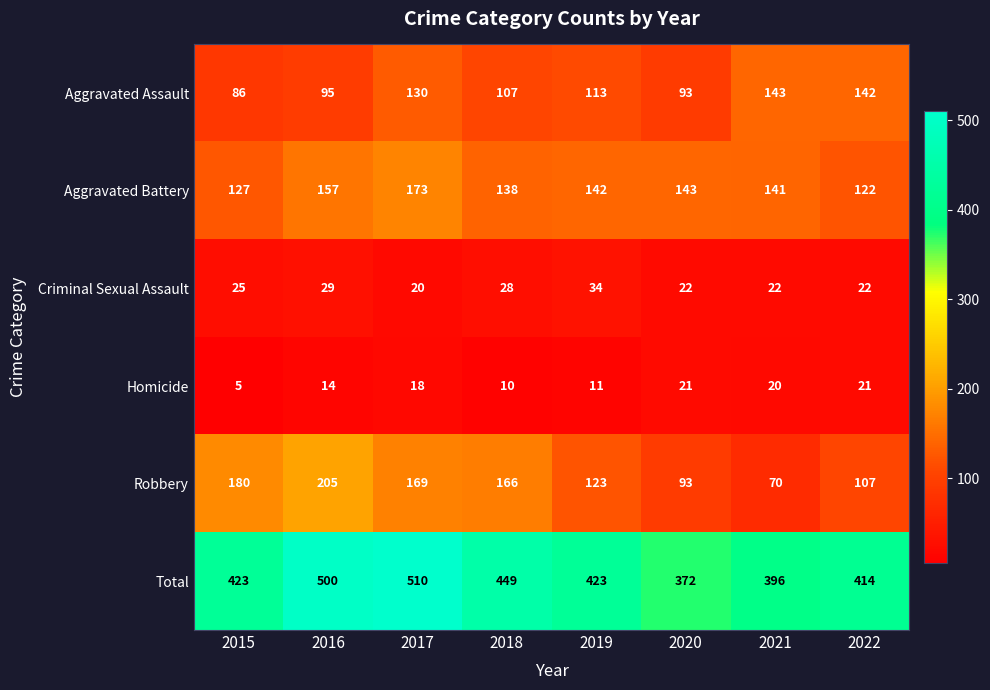

List the series in order of their peak value, highest first.

Total, Robbery, Aggravated Battery, Aggravated Assault, Criminal Sexual Assault, Homicide